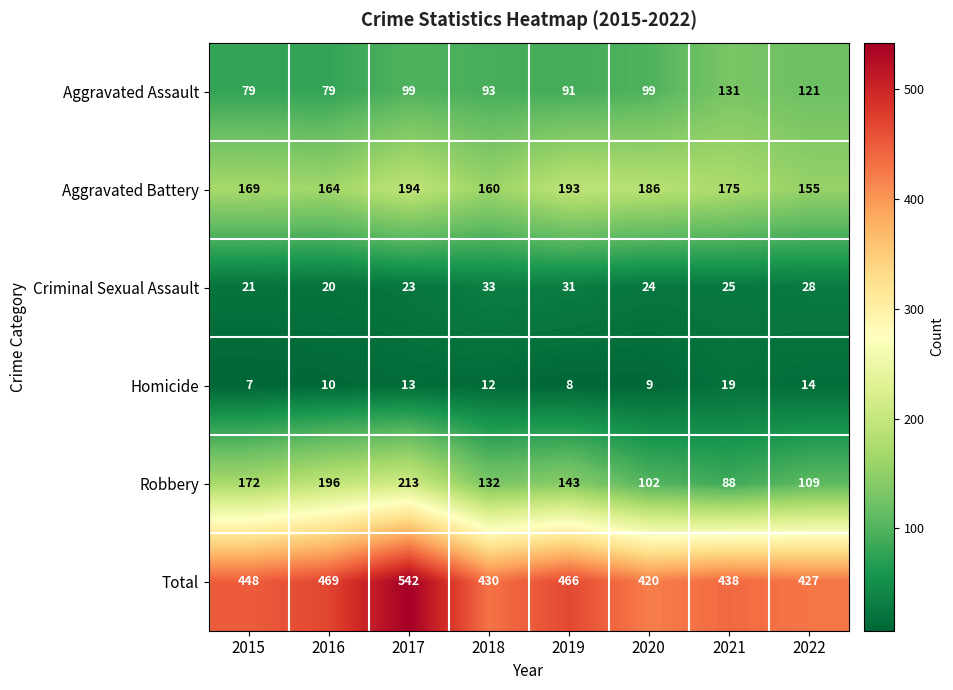

How many data points does each series have?

8